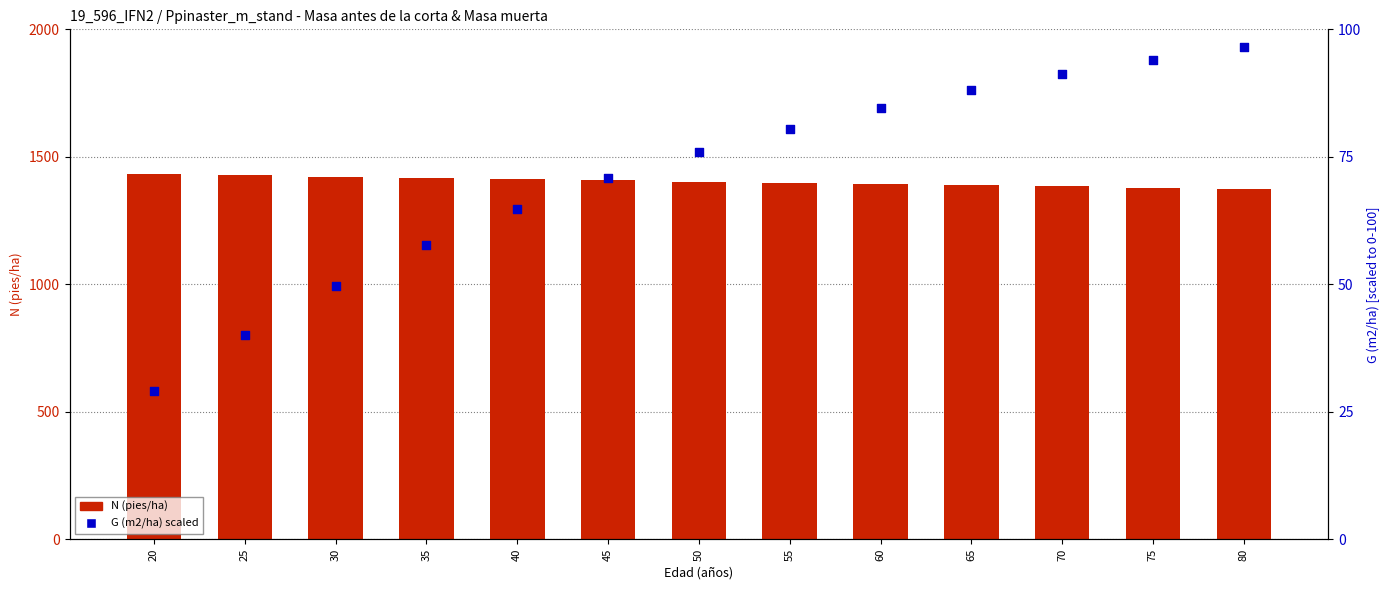

Which series reaches the maximum Y coordinate?

N (pies/ha)